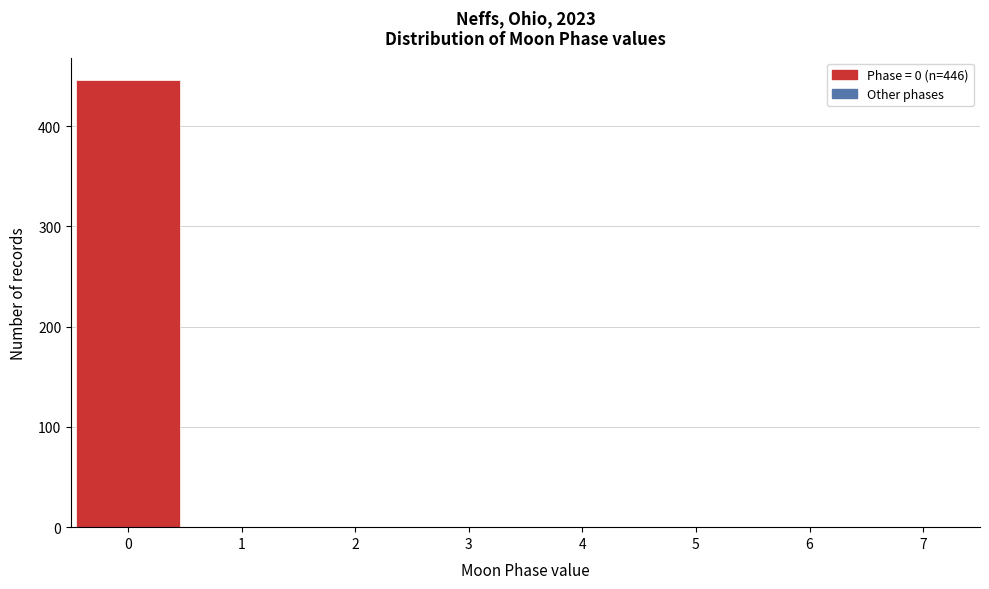

Over which range of the x-axis is the bar tallest?

-0.5 to 0.5